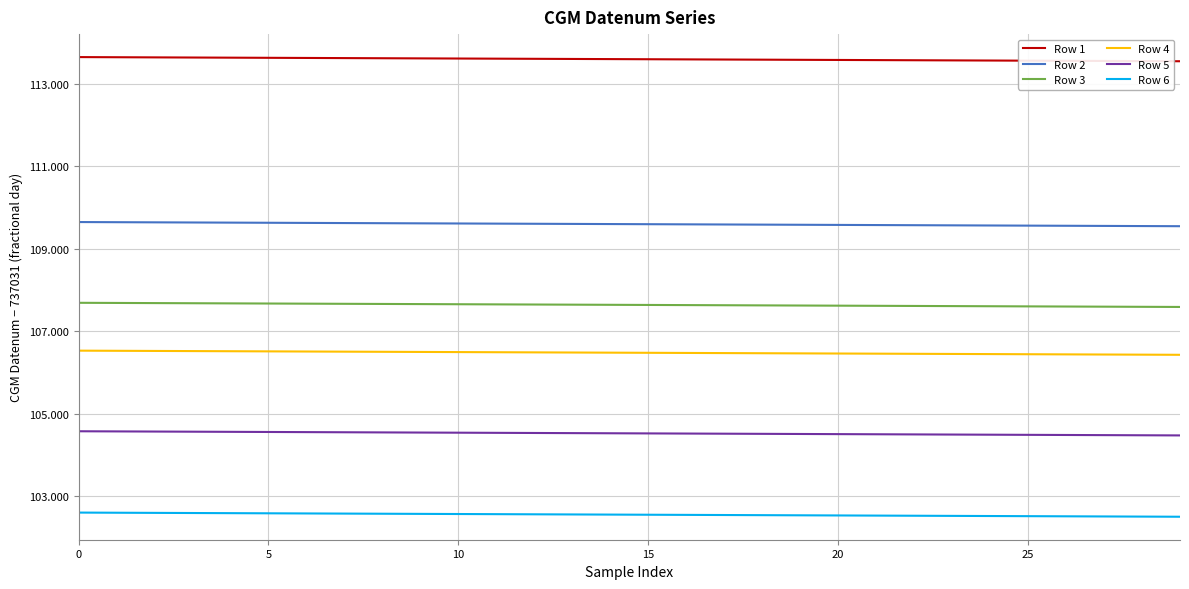

At which label is Row 2 closest to 737140?

29